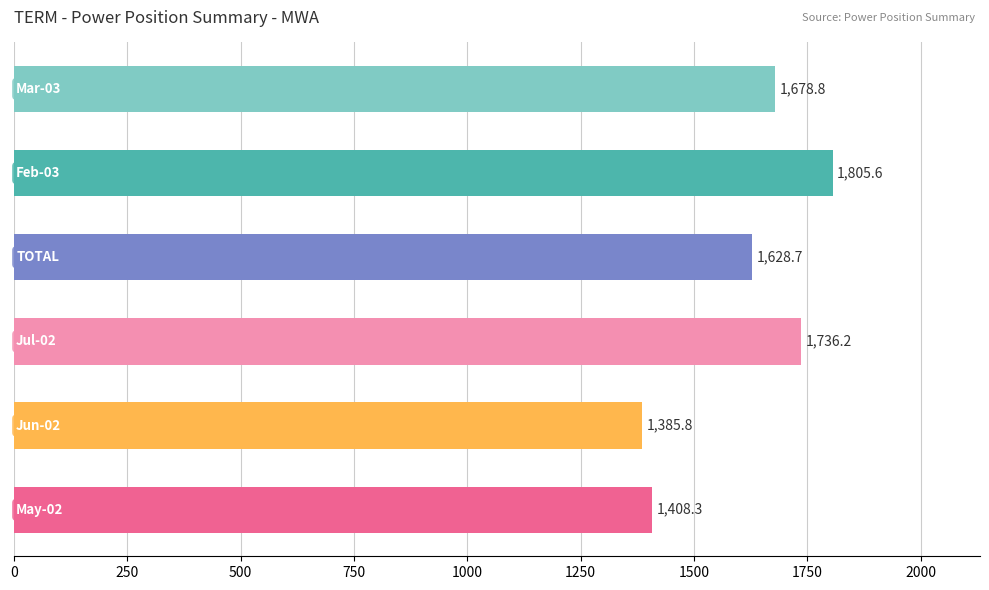

What is the difference between the second highest and minimum values?

350.4